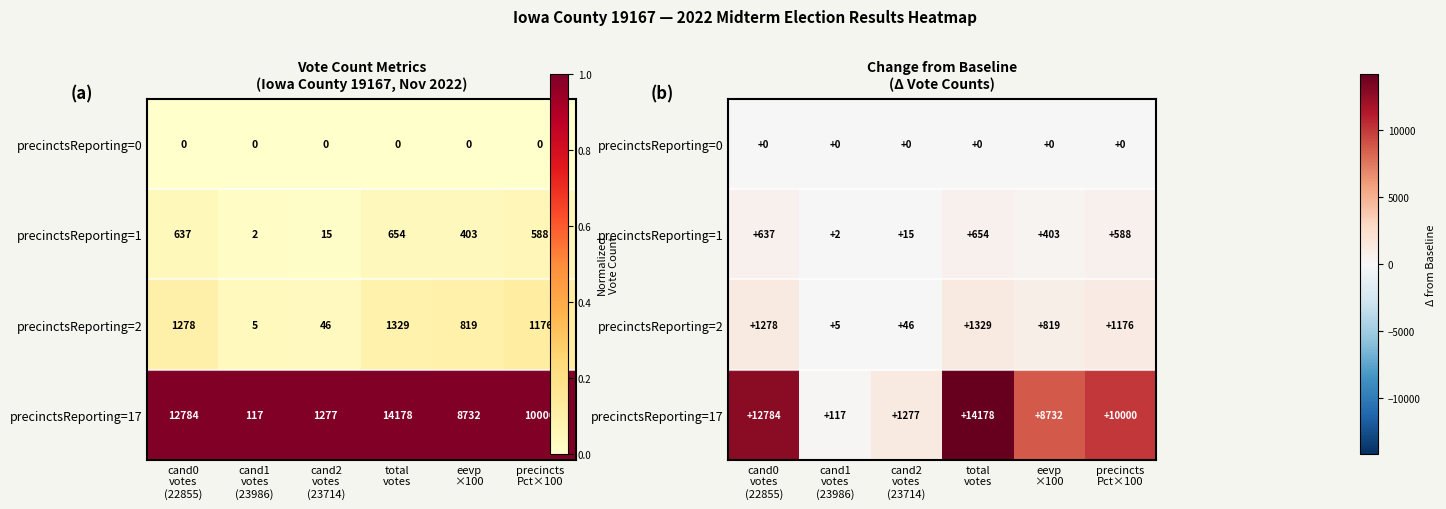

True or false: precinctsReporting=2 has a value of 1278 at cand0 votes (22855).

True